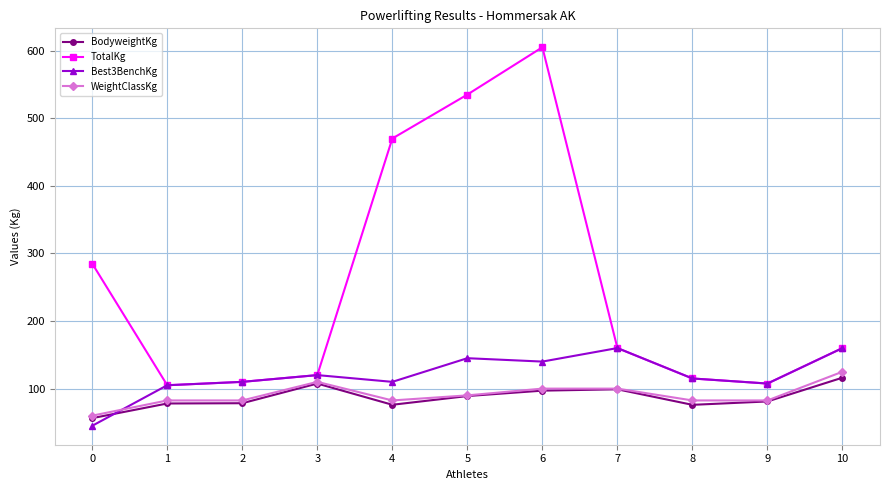

At which category does the chart reach its peak across all series?

6